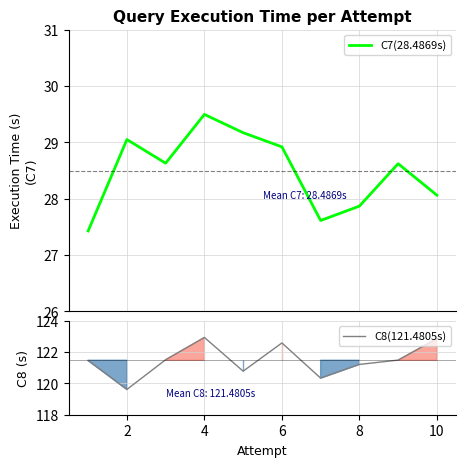

What is the maximum value for C8(121.4805s)?

122.9